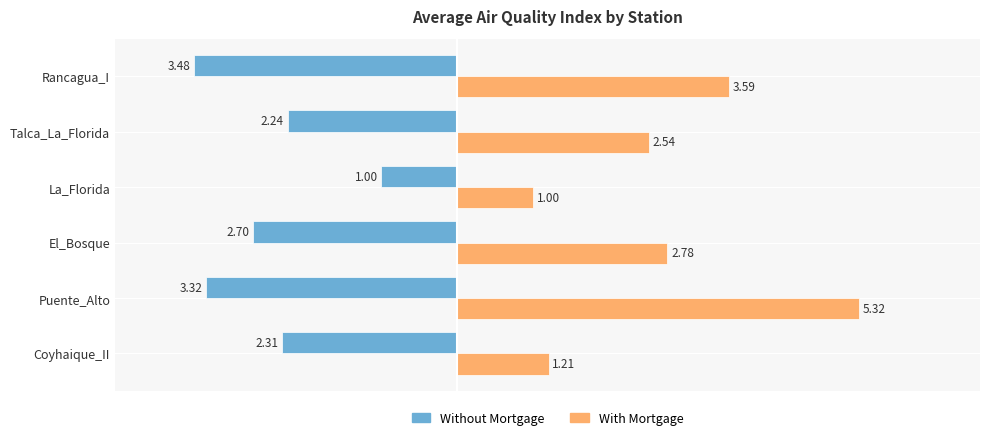

Which series has the largest total across all categories?

With Mortgage